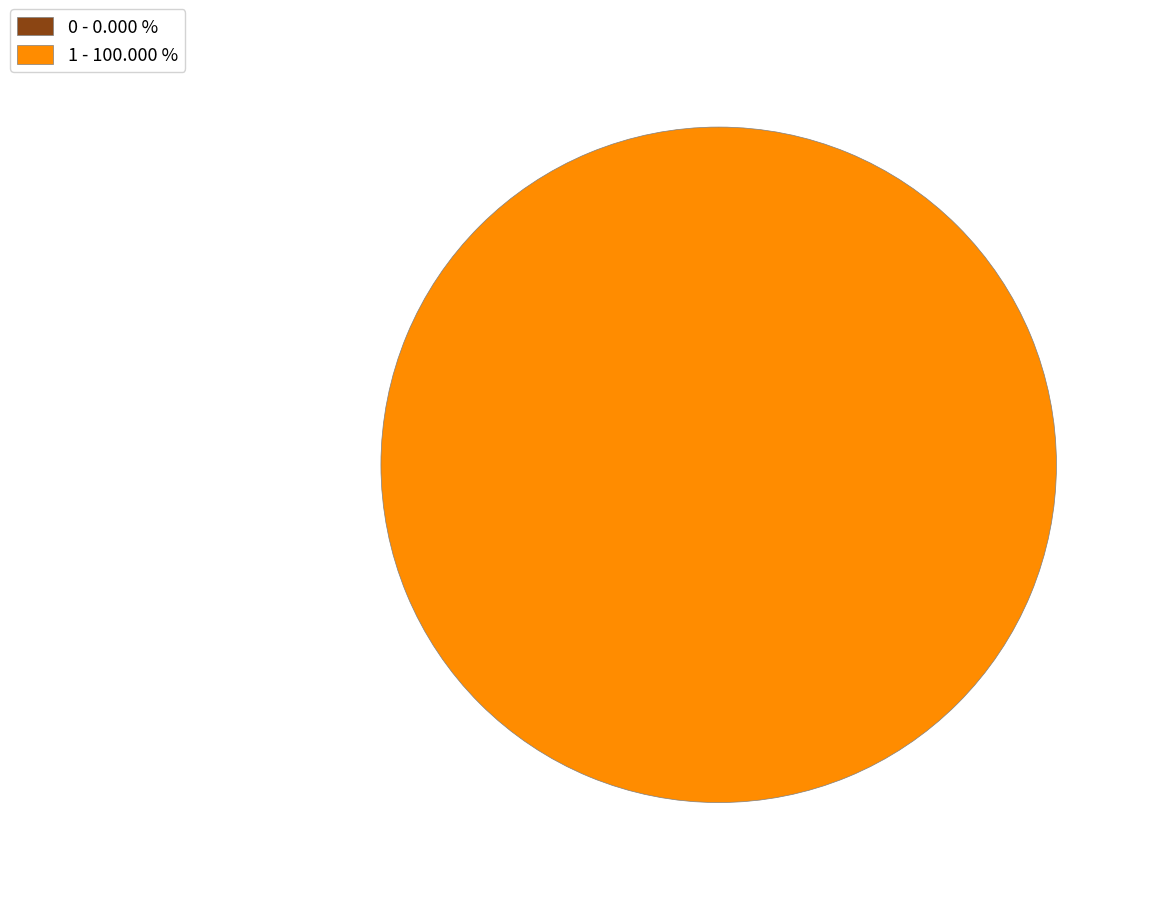

To the nearest percent, what is the difference between the largest and smallest slice percentages?

100%